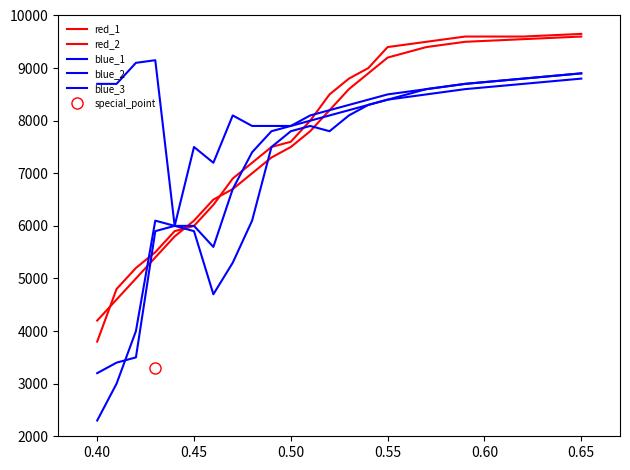

True or false: blue_2 has a value of 10070 at 0.45.

False